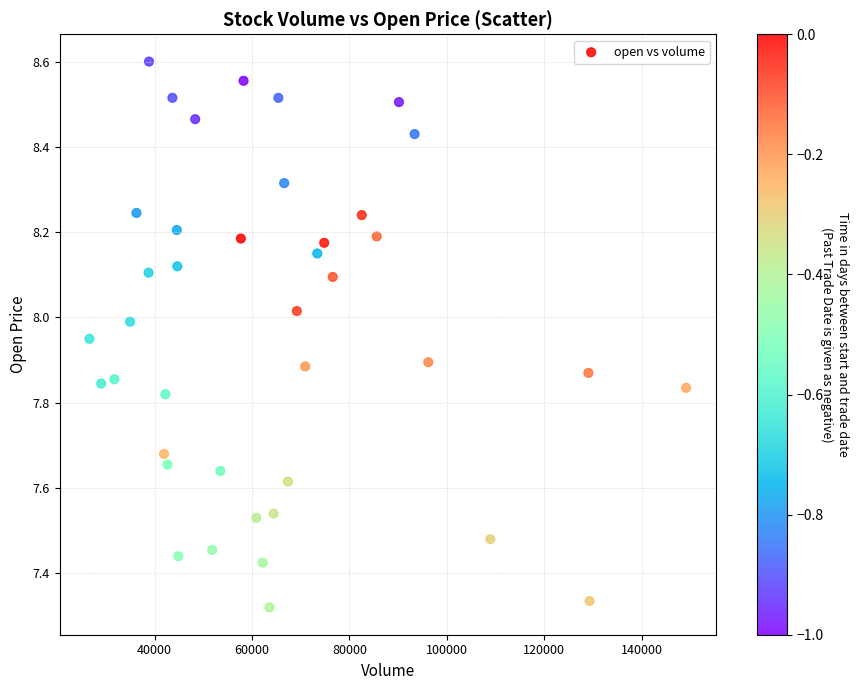

What is the range of Y values (max minus min)?

1.3